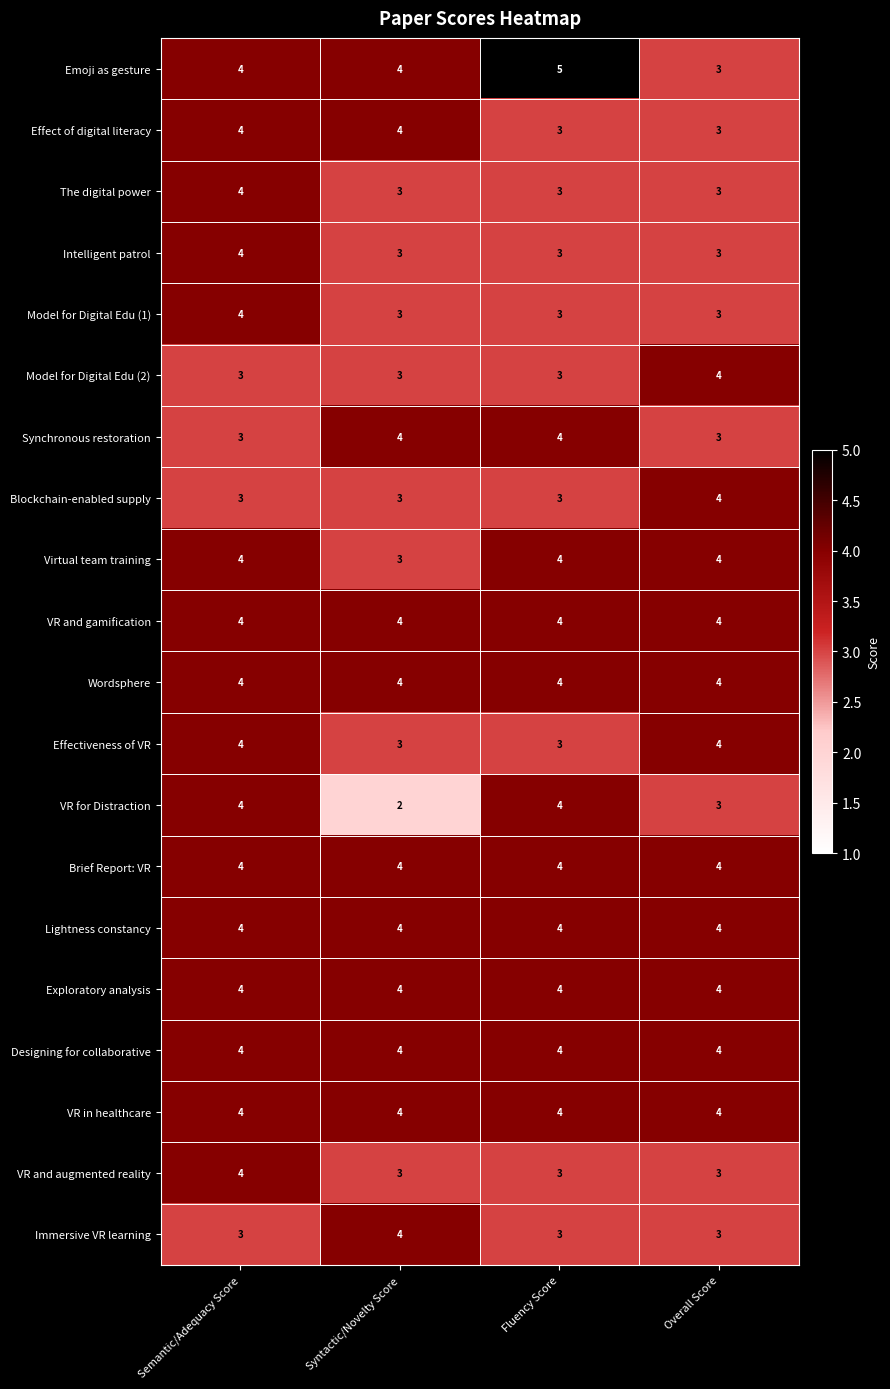

What is the total value across all series at Overall Score?

71